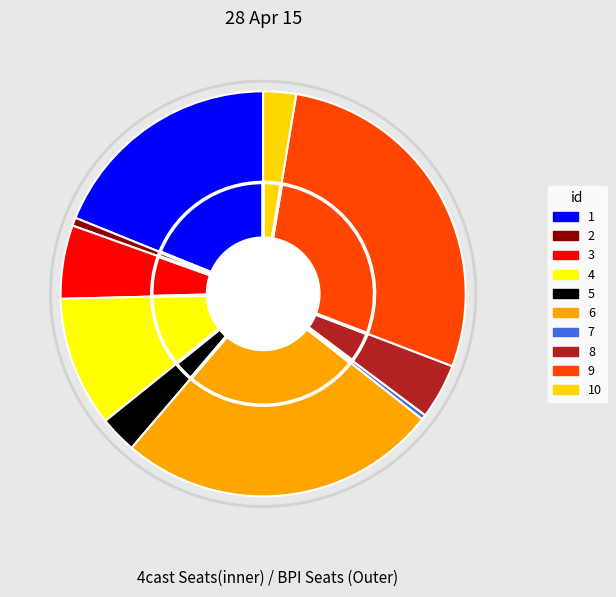

Between 5 and 3, which is larger?

3